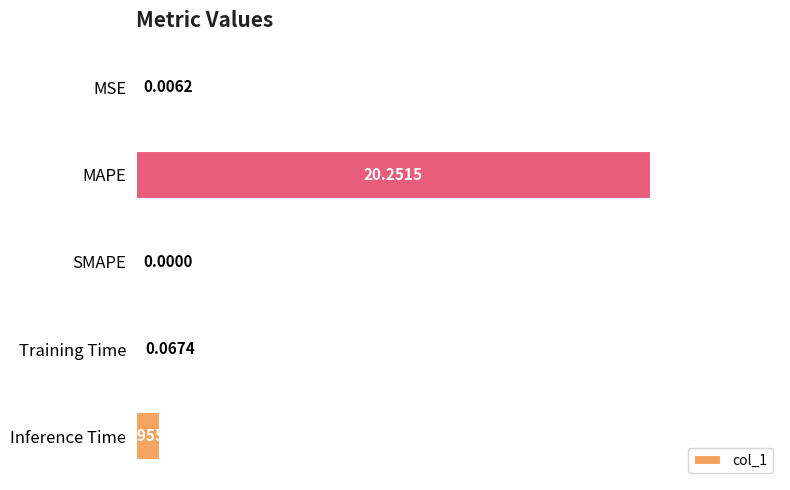

What is the change in value from MSE to MAPE?

+20.2